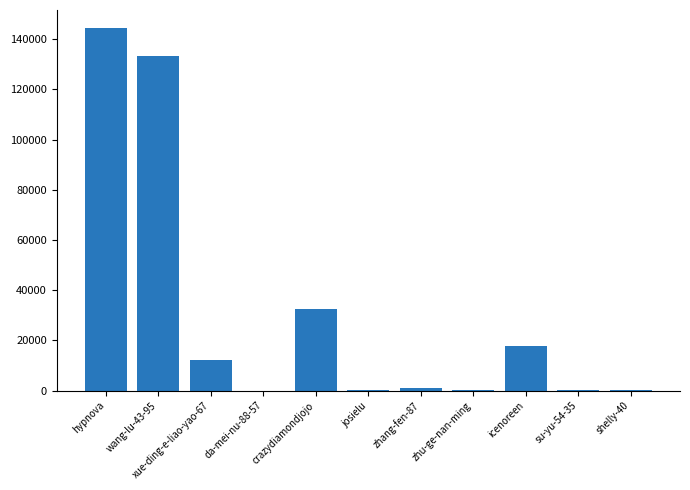

What is the maximum value shown in the chart?

144454